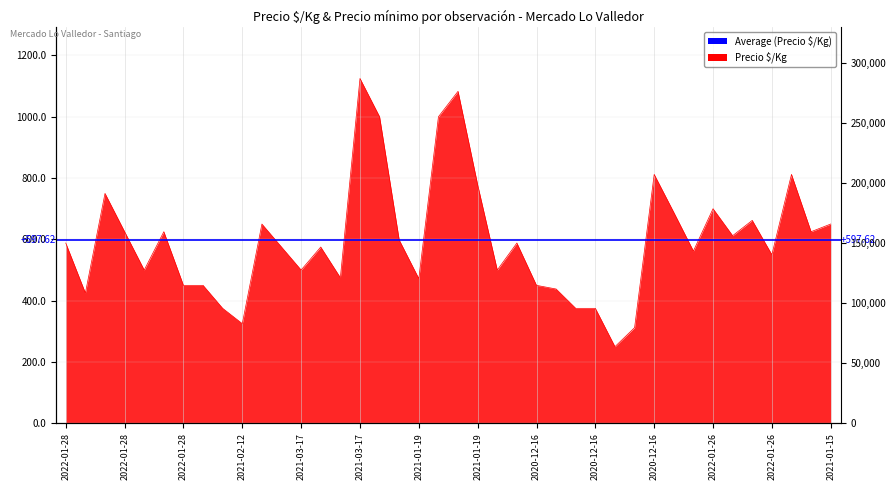

How many interior local peaks (higher than both neighbors) does the data have?

11